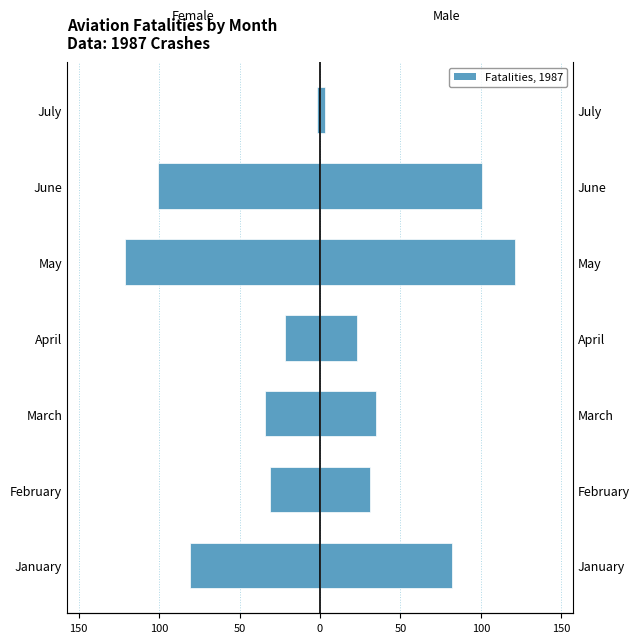

What is the difference between the second highest and second lowest values in the Female series?

79